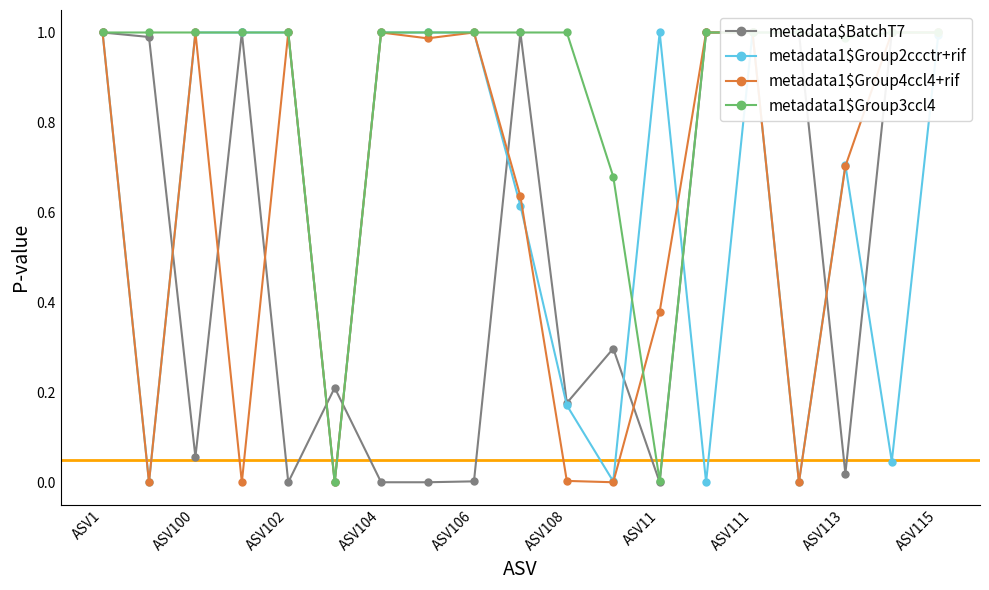

List the series in order of their peak value, highest first.

metadata$BatchT7, metadata1$Group2ccctr+rif, metadata1$Group4ccl4+rif, metadata1$Group3ccl4